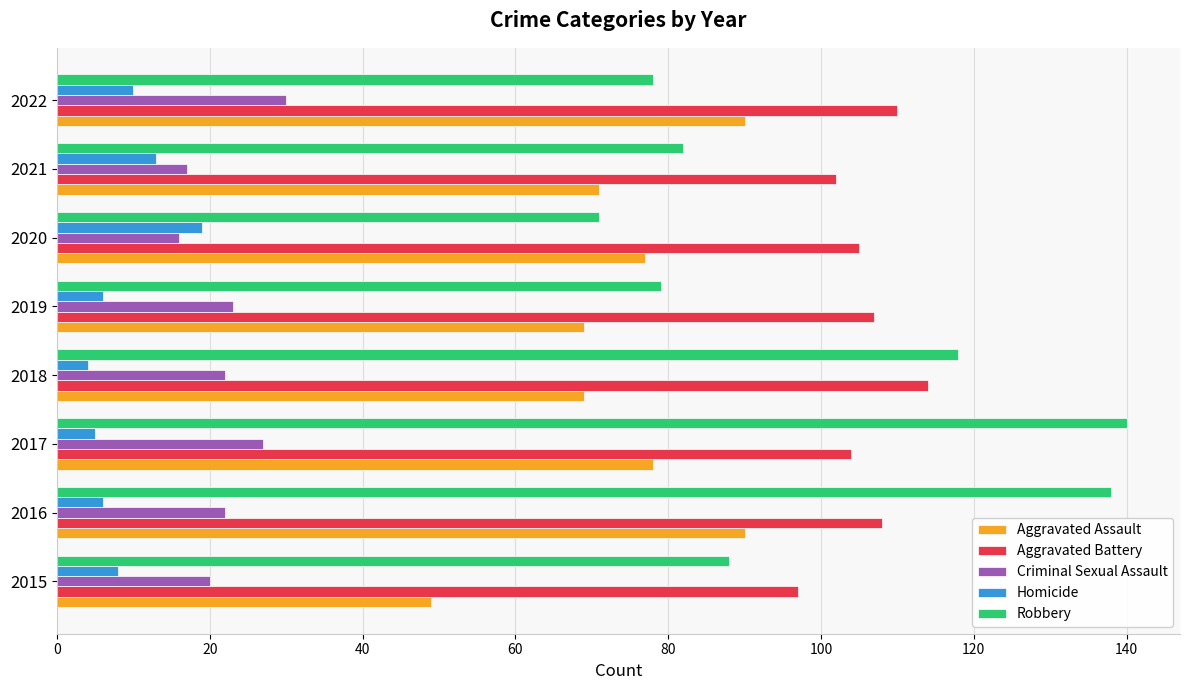

What is the maximum value for Robbery?

140